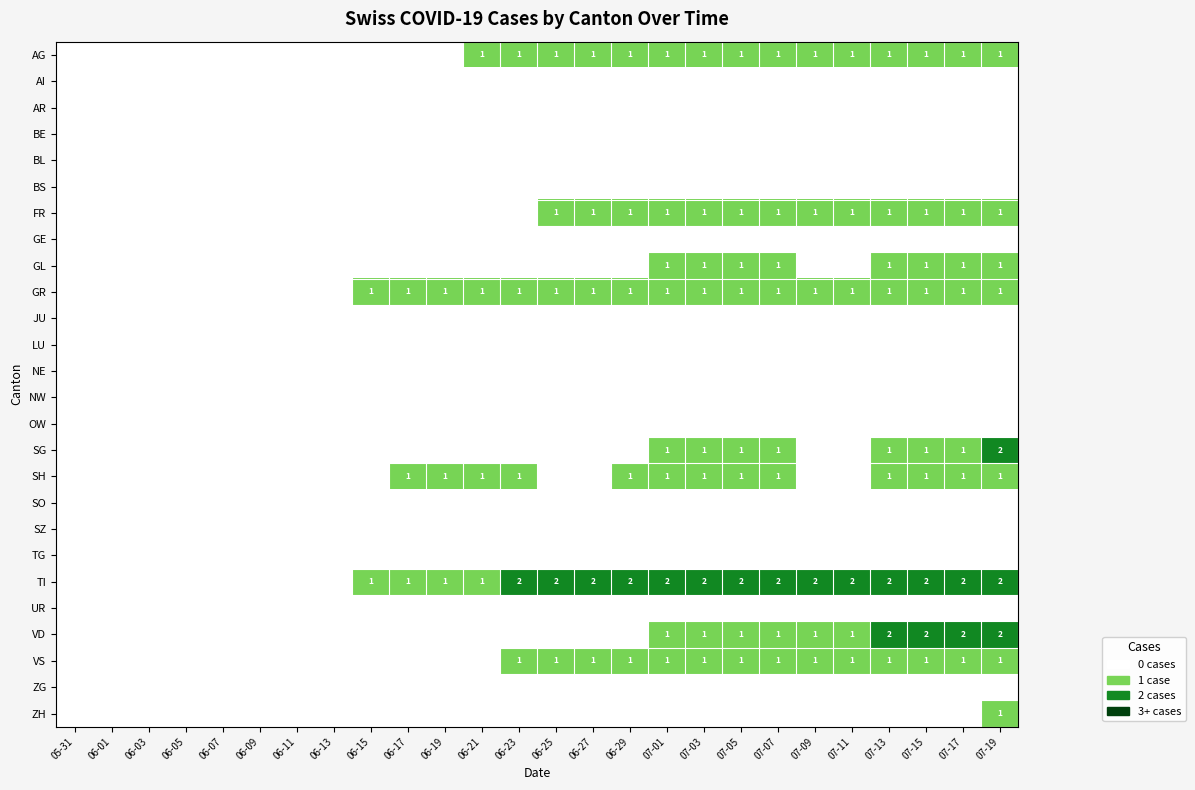

Is the value of SO at 07-19 greater than the value of LU at 06-13?

No